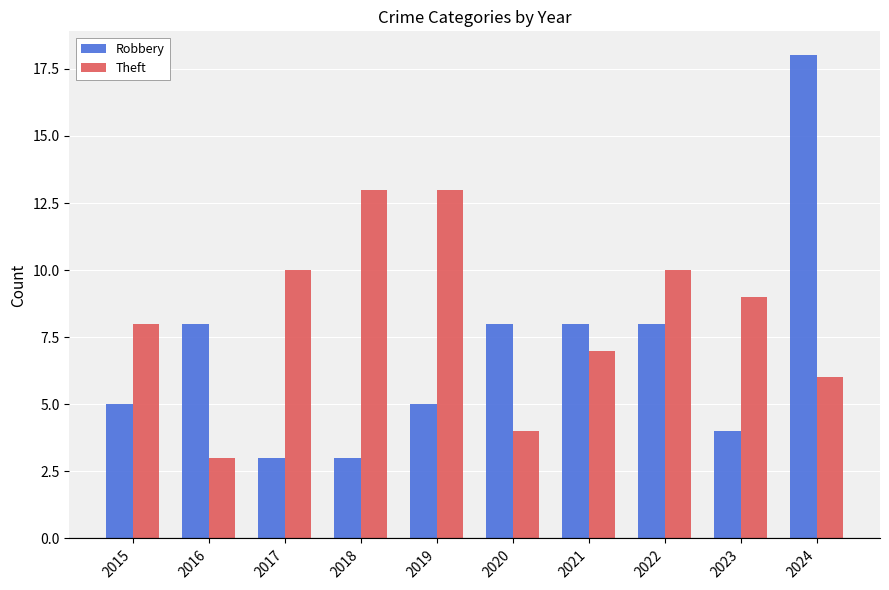

What are all the series names shown in the legend?

Robbery, Theft